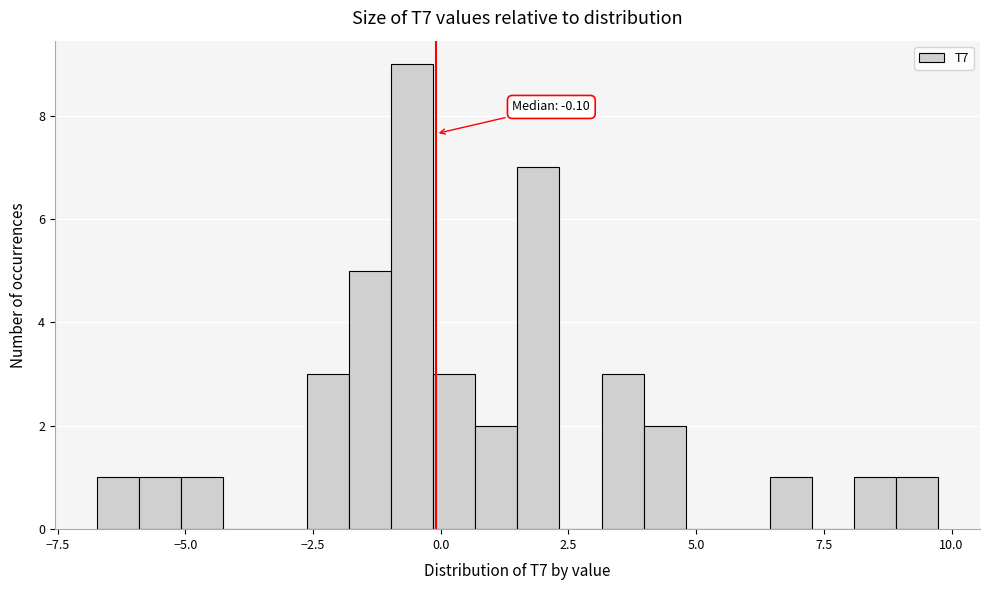

Read against the x-axis, roughly where is the centre of the tallest bar?

-0.5